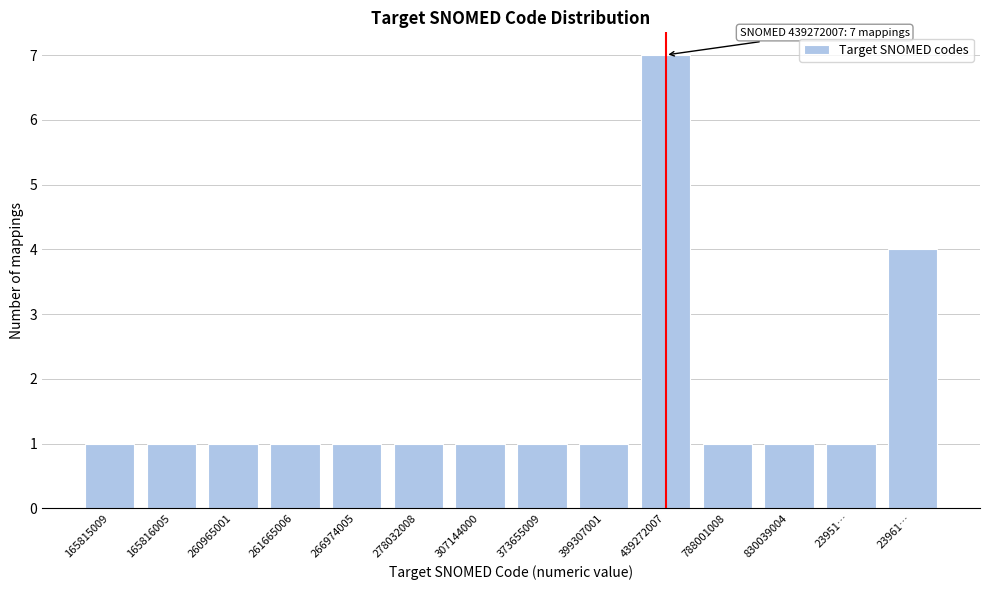

Reading left to right, extract all data points from this chart.

1	1	1	1	1	1	1	1	1	7	1	1	1	4